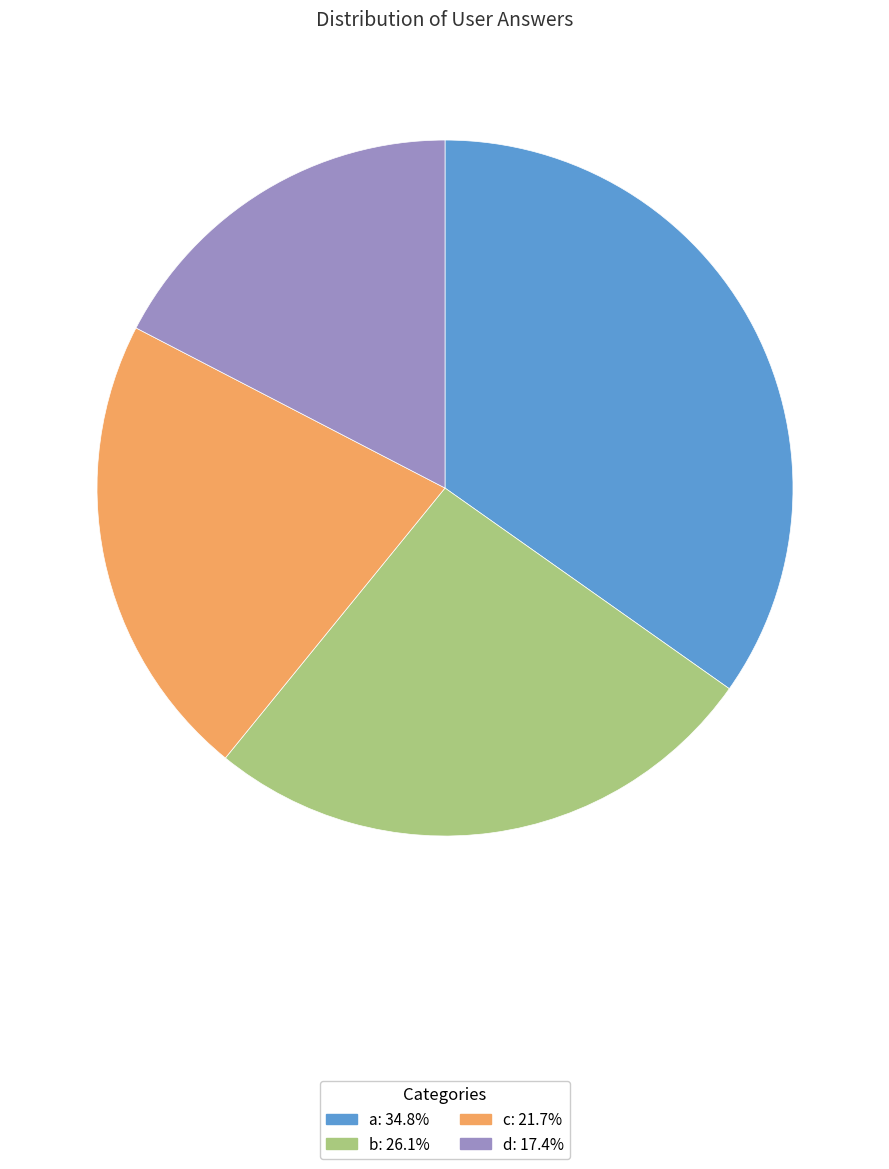

Which slice is the largest?

a